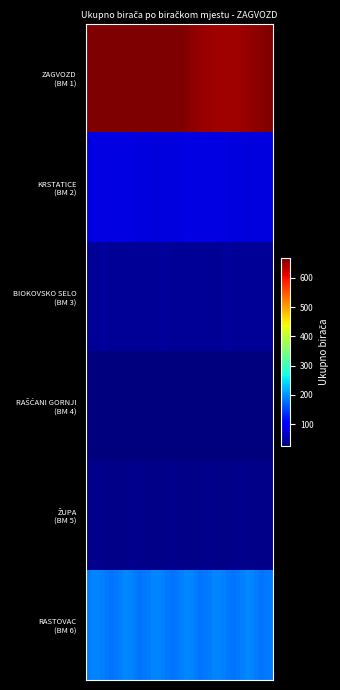

Which series has the largest range (max minus min)?

ZAGVOZD (BM 1)